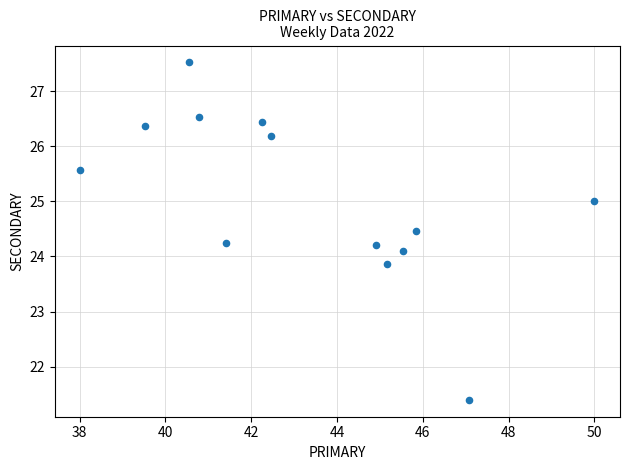

What is the range of Y values (max minus min)?

6.1